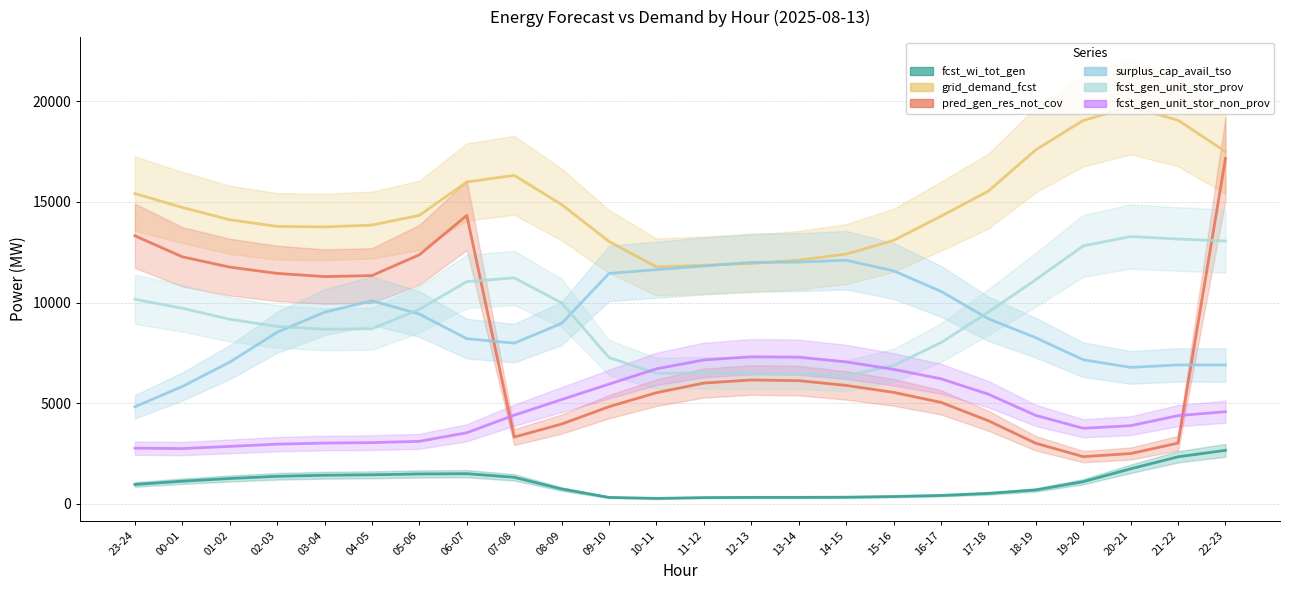

What is the highest value of the grid_demand_fcst series?

19724